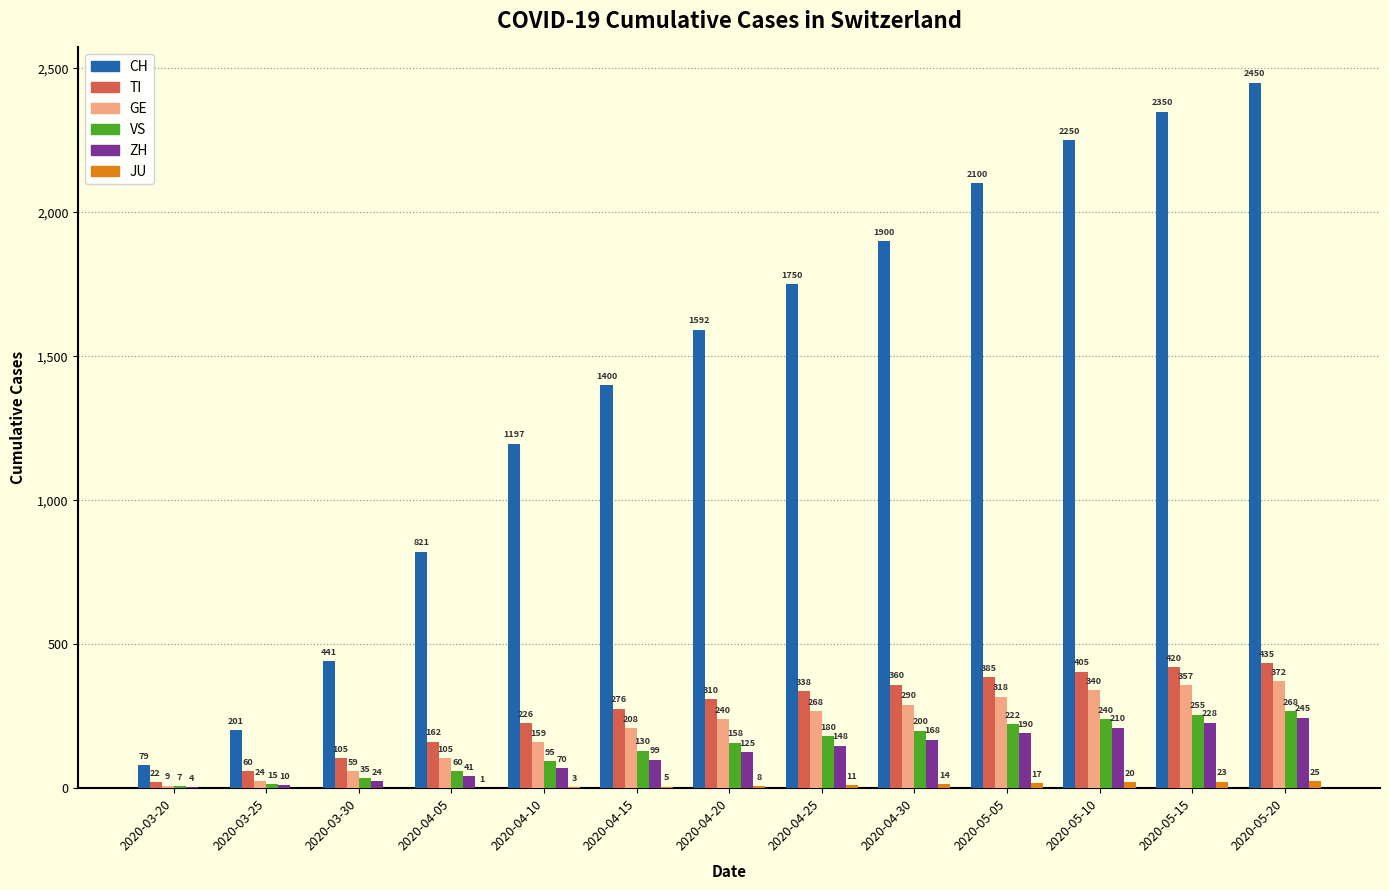

Which series has the largest range (max minus min)?

CH